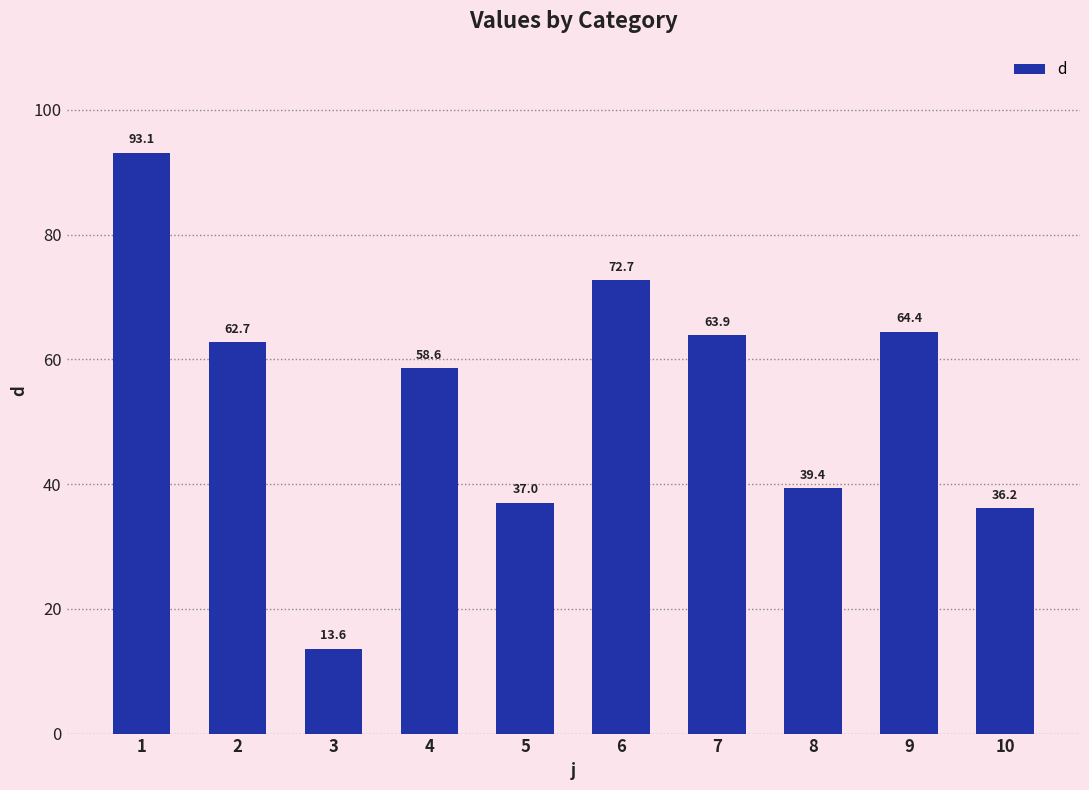

Reading right to left, what are all the values shown in this chart?

36.2	64.4	39.4	63.9	72.7	37.0	58.6	13.6	62.7	93.1